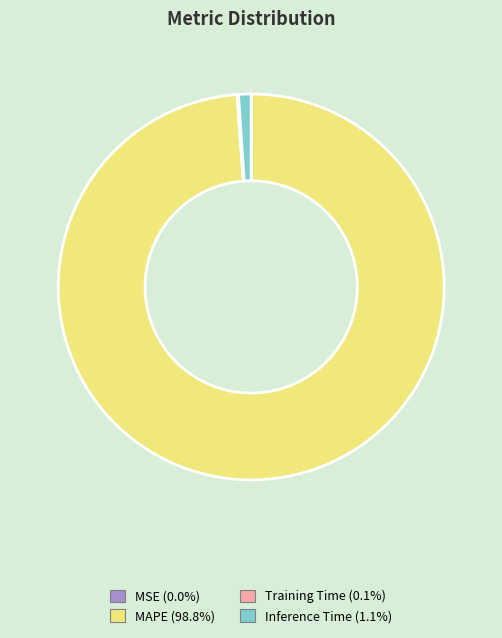

Which slice is the largest?

MAPE